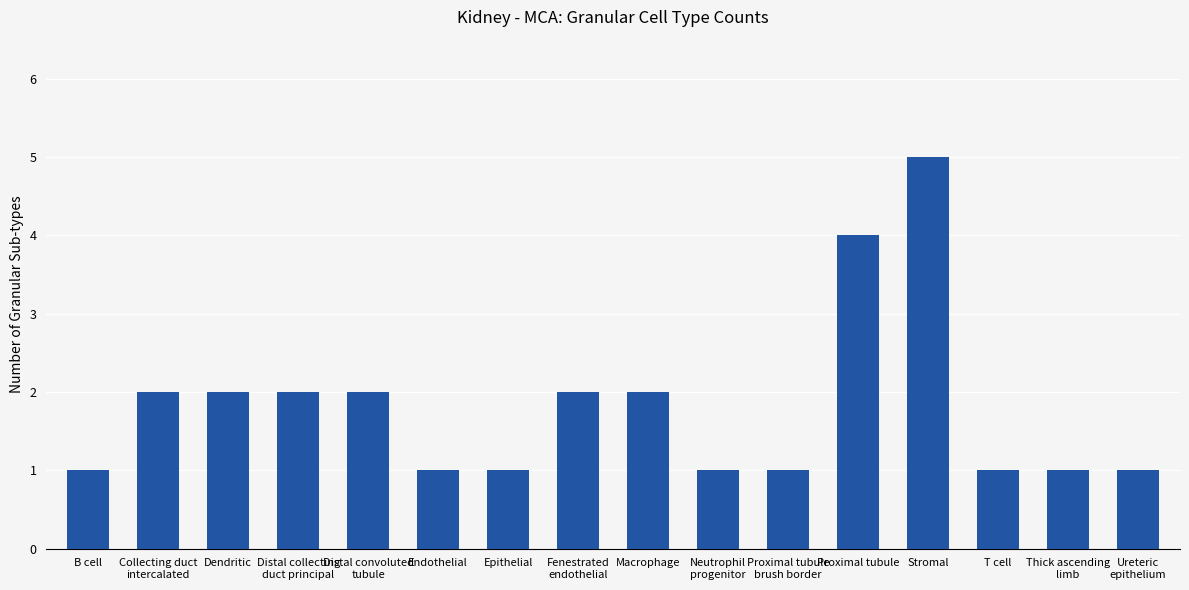

Count the number of data series in this chart.

1